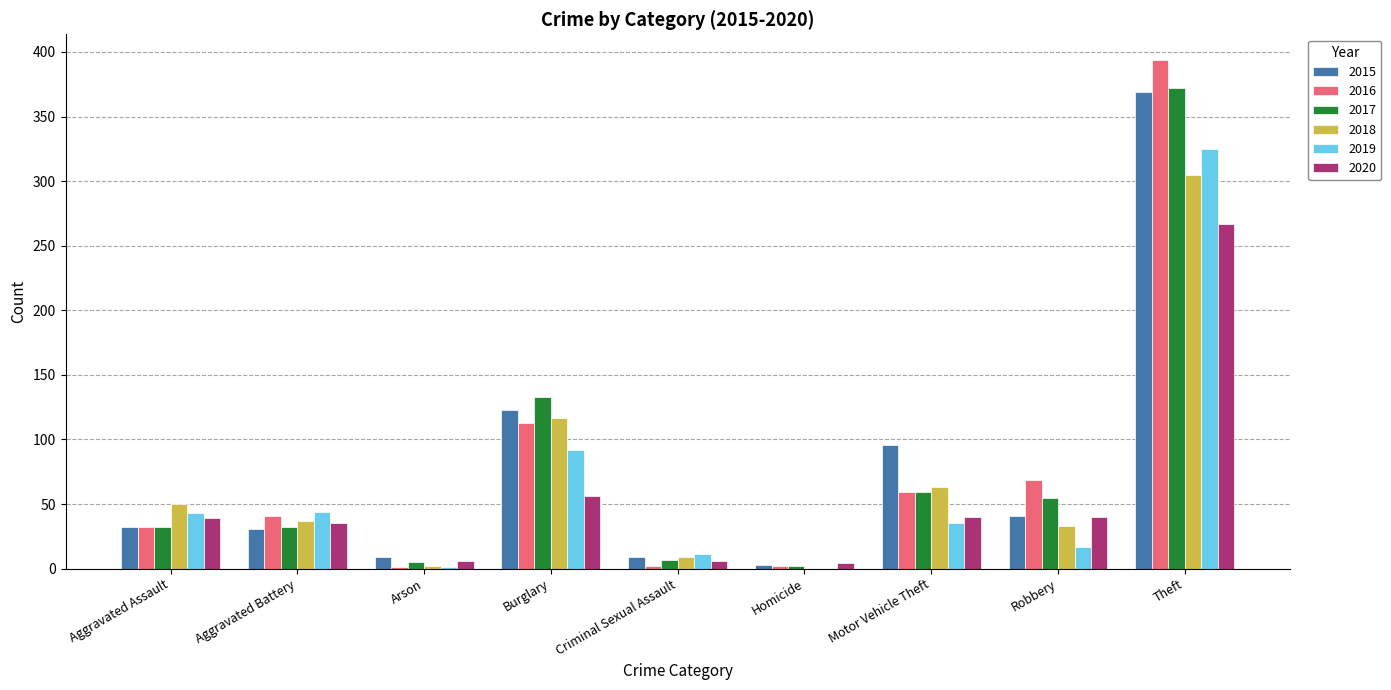

Are the bars grouped side by side (vs. stacked)?

Yes